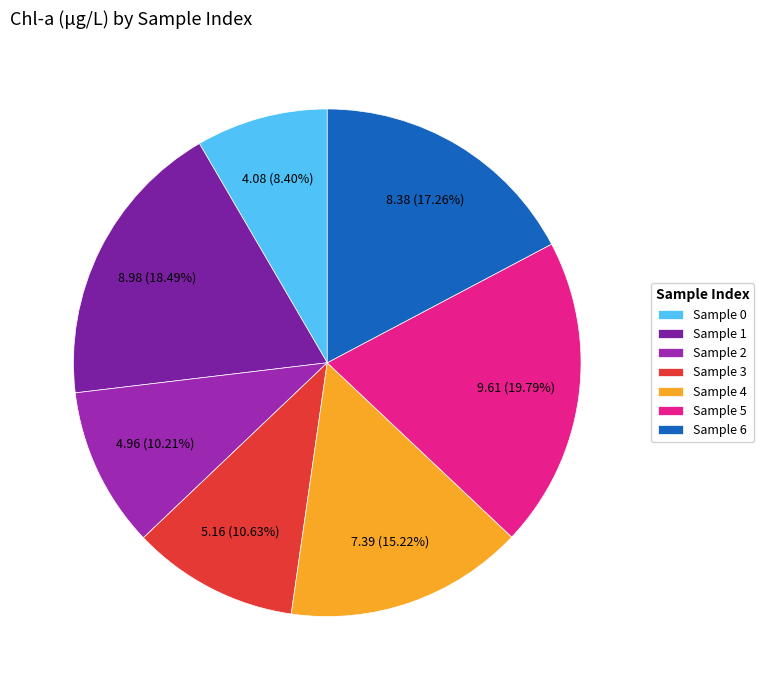

How many slices are in this pie chart?

7